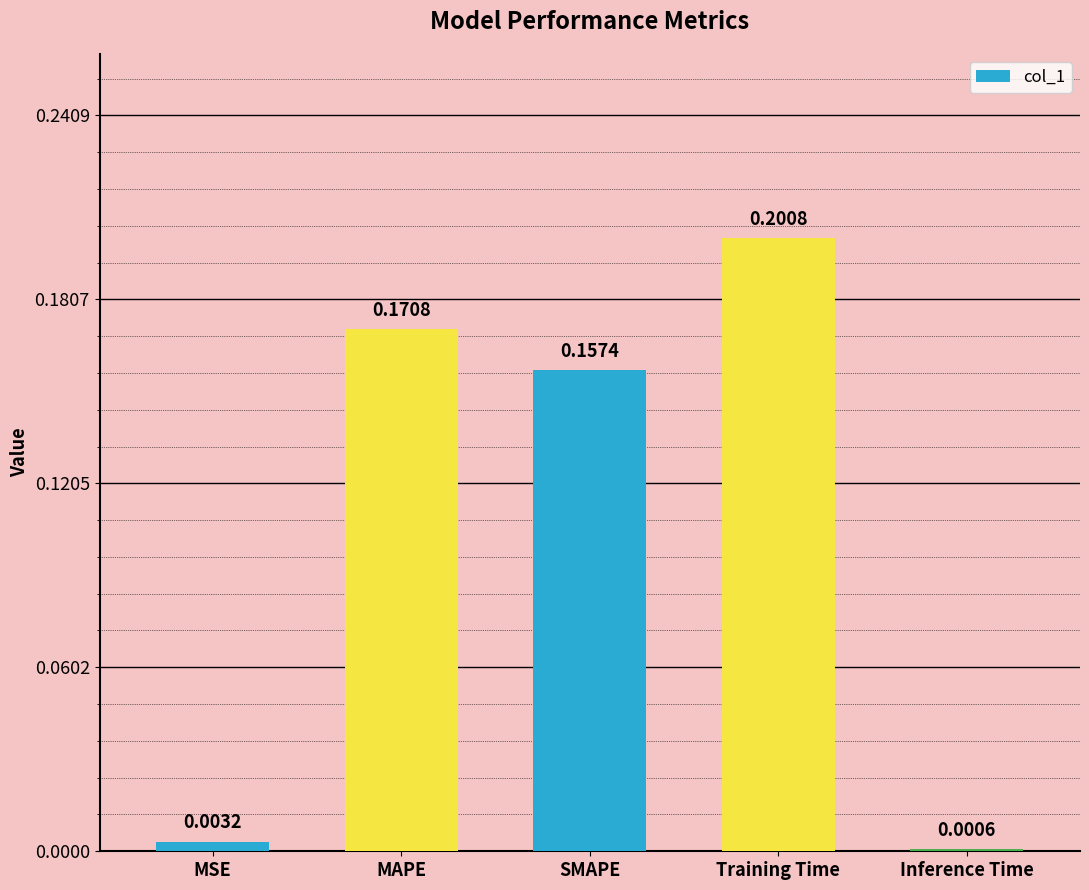

What is the sum of all values?

0.5